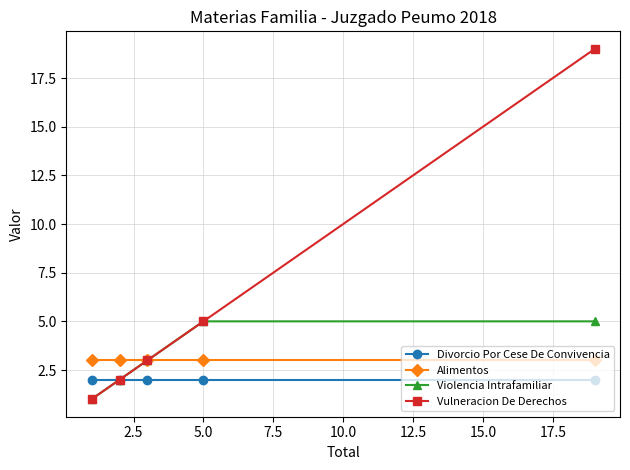

Which series has the widest spread of values?

Vulneracion De Derechos